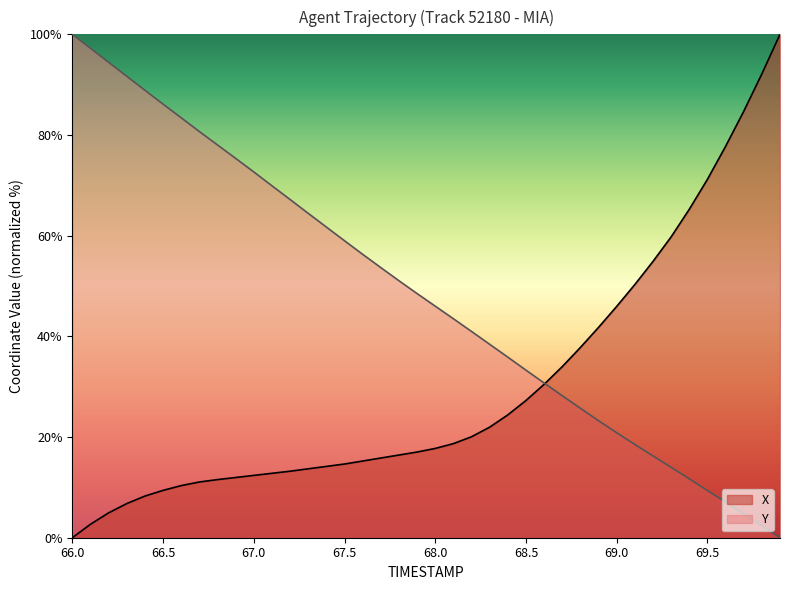

Rank the series by their average value, from lowest to highest.

X, Y